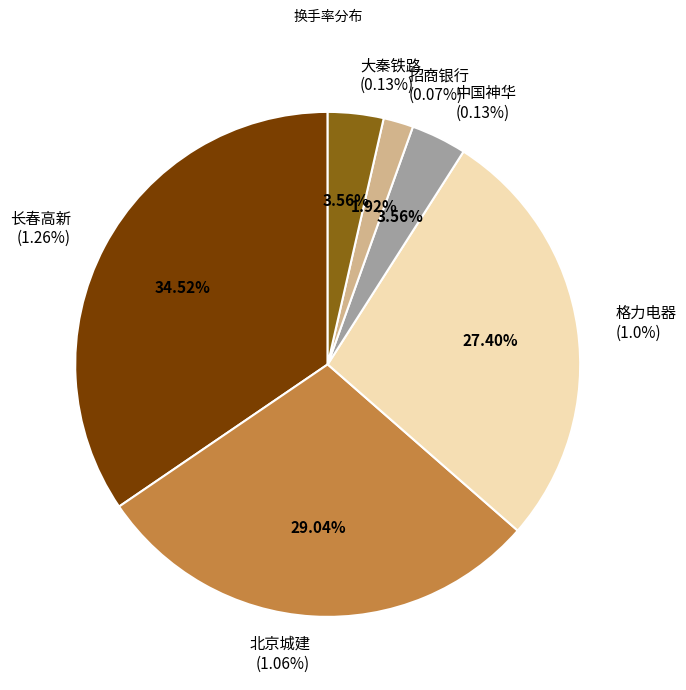

Between 大秦铁路 and 长春高新, which is larger?

长春高新